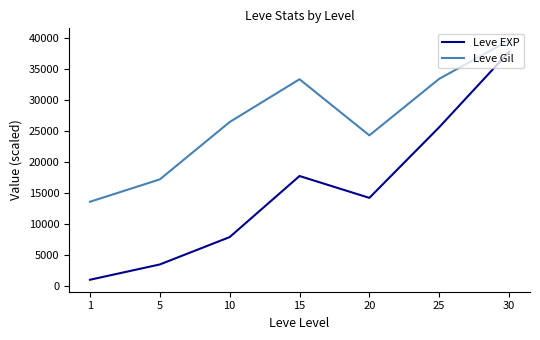

At which category is the sum across all series the highest?

30